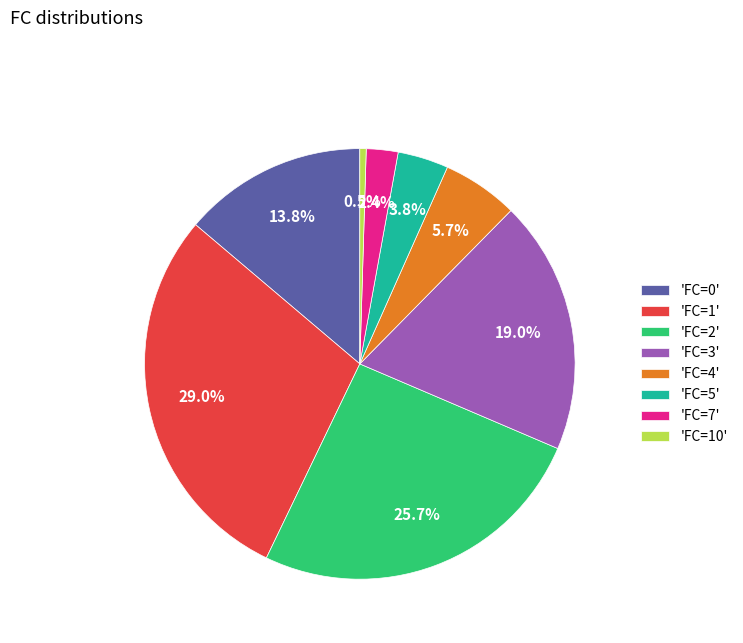

Which has a higher value, 'FC=1' or 'FC=10'?

'FC=1'